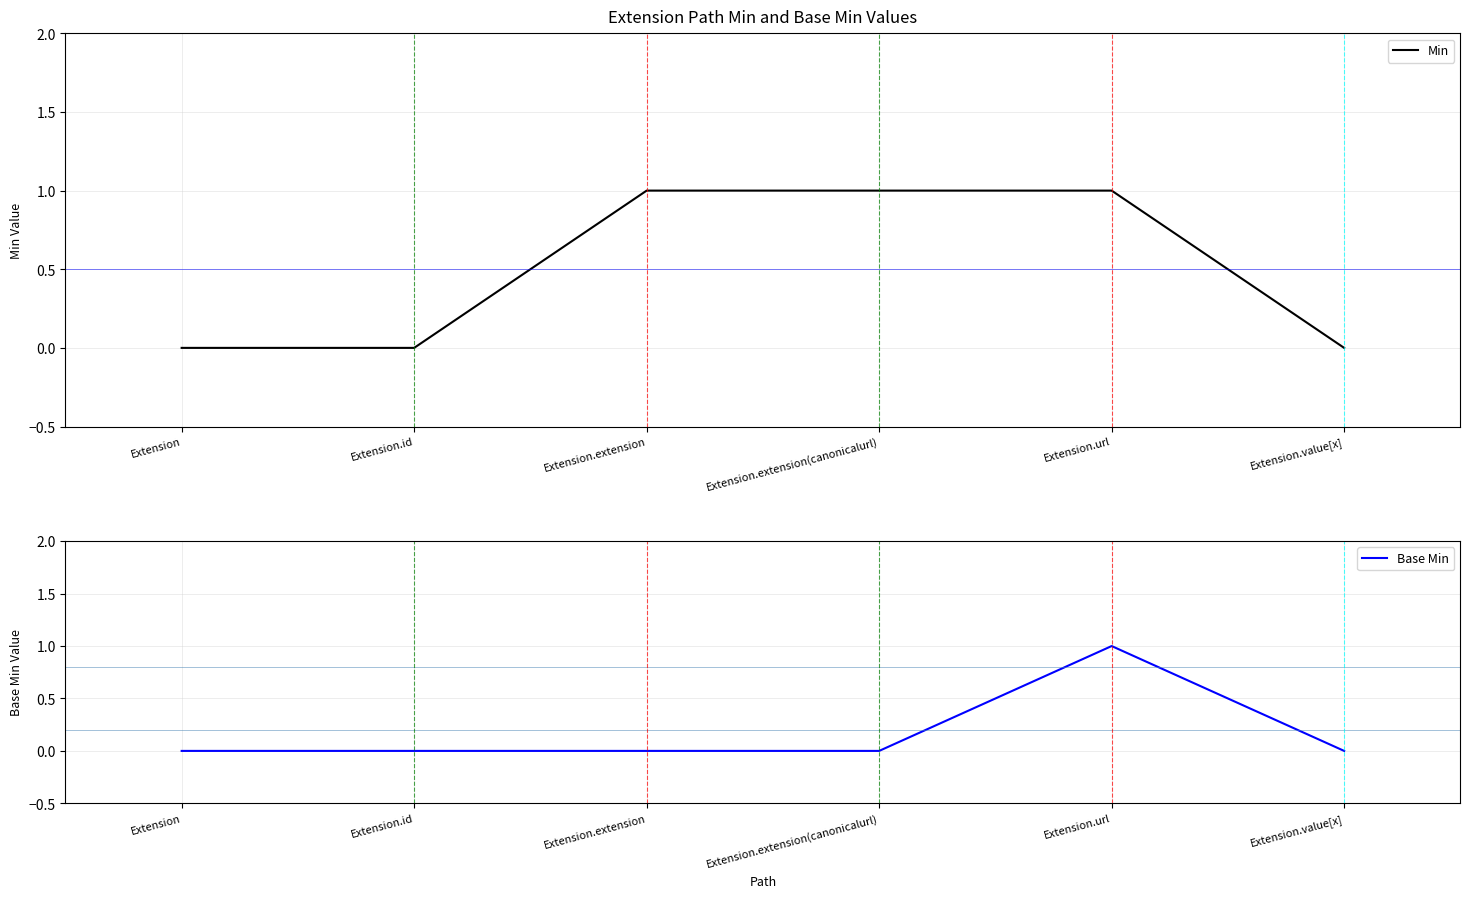

How many lines are shown in the chart?

2